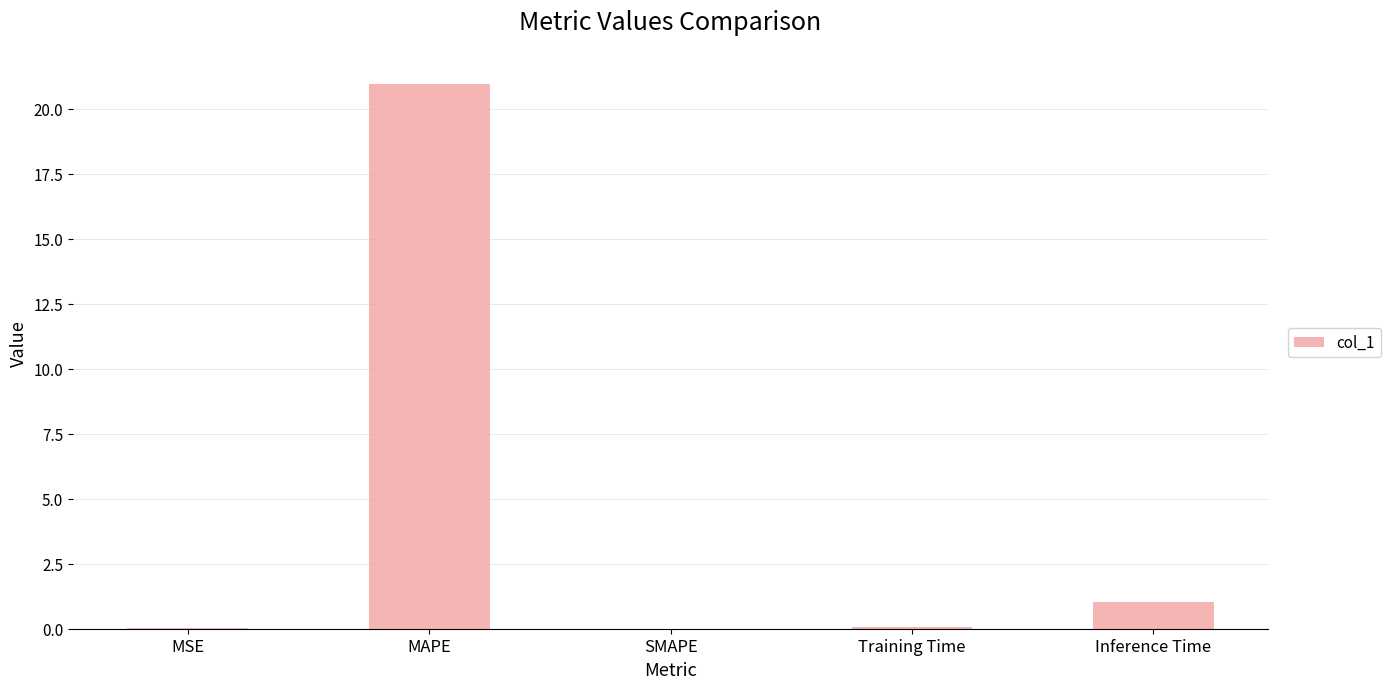

What is the change in value from MSE to Inference Time?

+1.0